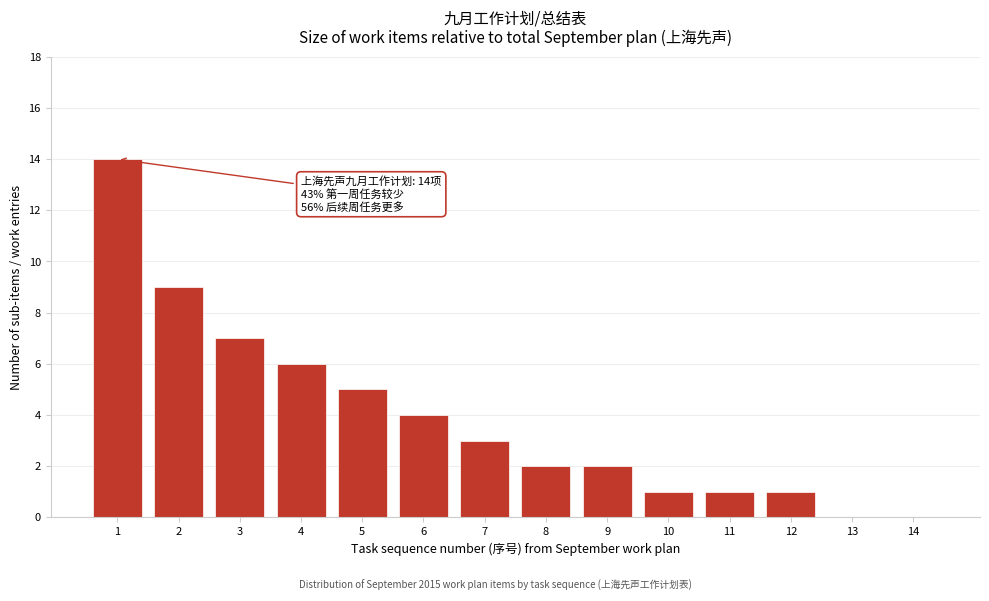

Reading right to left, extract all data points from this chart.

14=0	13=0	12=1	11=1	10=1	9=2	8=2	7=3	6=4	5=5	4=6	3=7	2=9	1=14